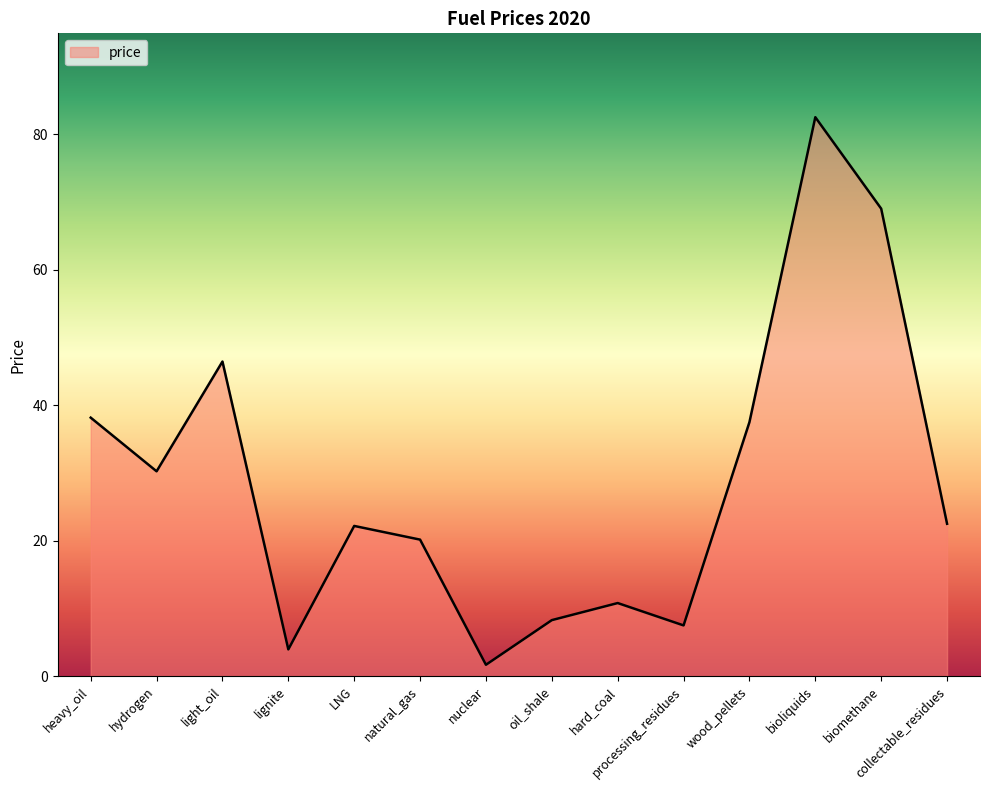

What is the average value?

28.6